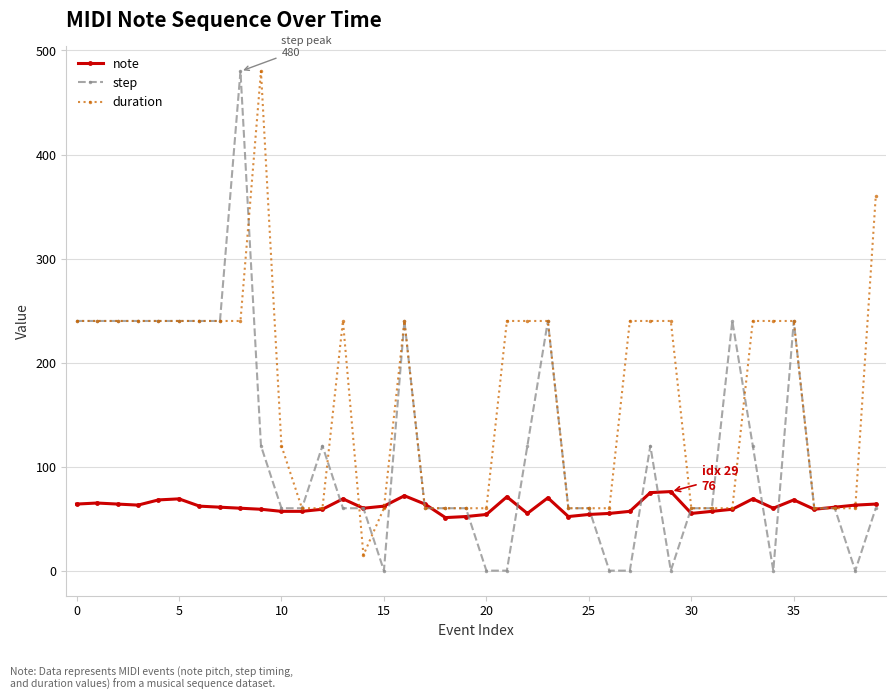

Rank the series by their average value, from highest to lowest.

duration, step, note